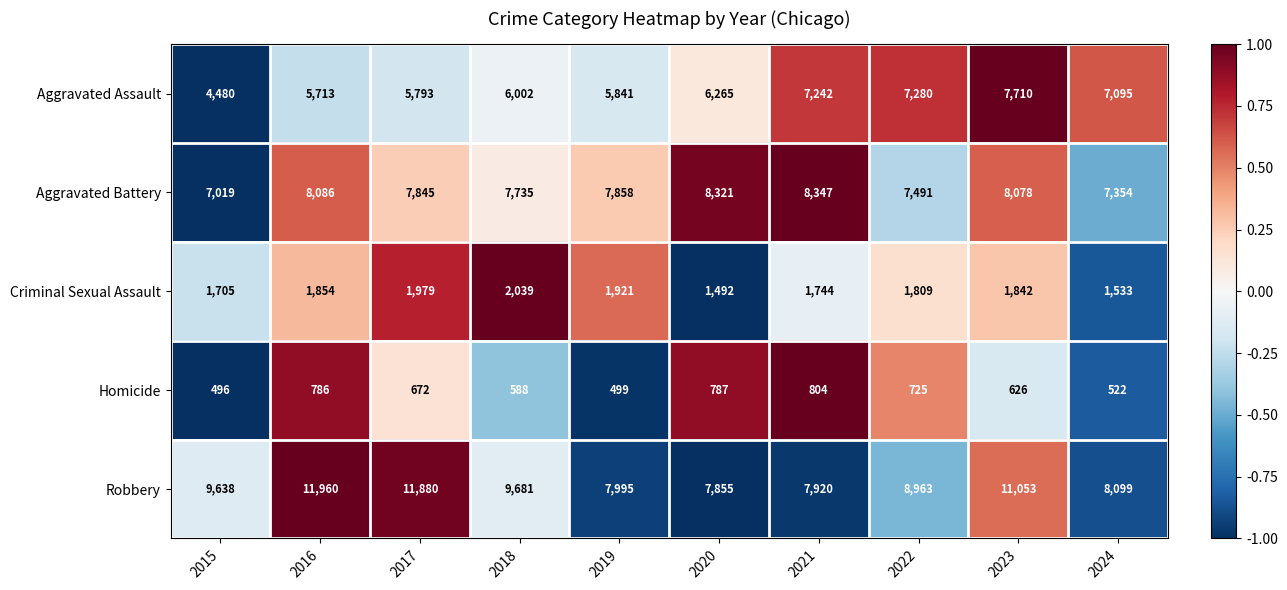

Which series has the largest total across all categories?

Robbery